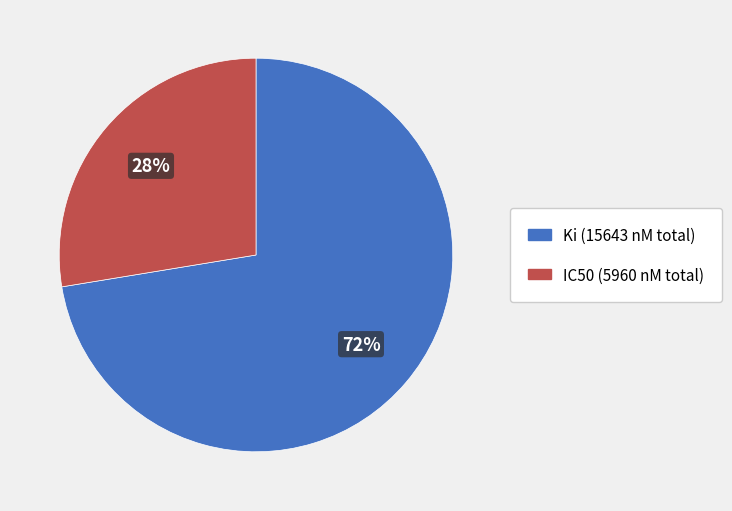

Is there a majority slice in this chart?

Yes